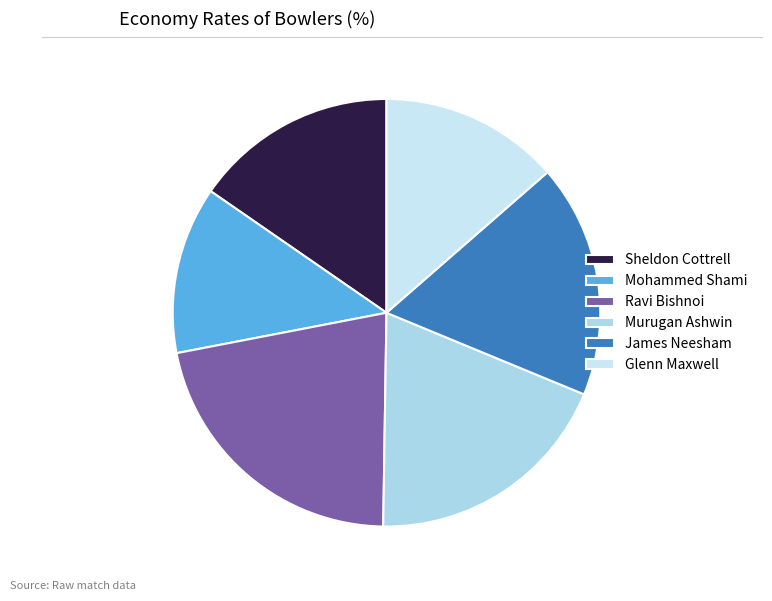

What percentage is the James Neesham slice, to the nearest percent?

18%